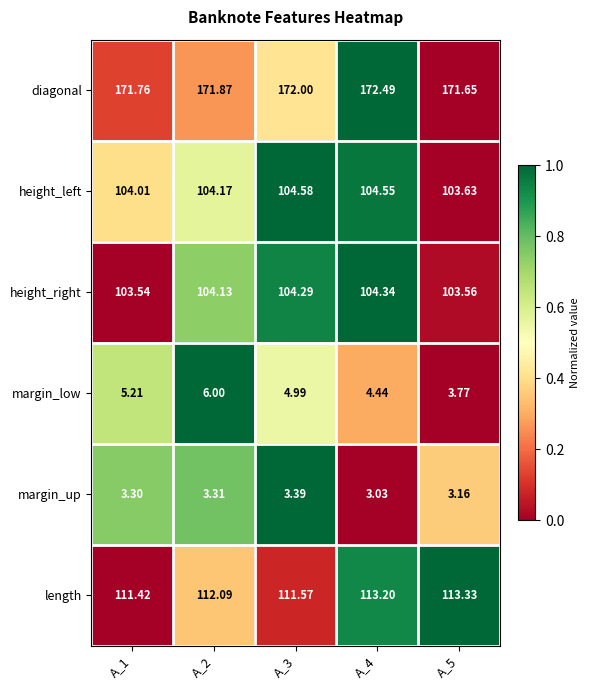

List the series in order of their peak value, lowest first.

margin_up, margin_low, height_right, height_left, length, diagonal